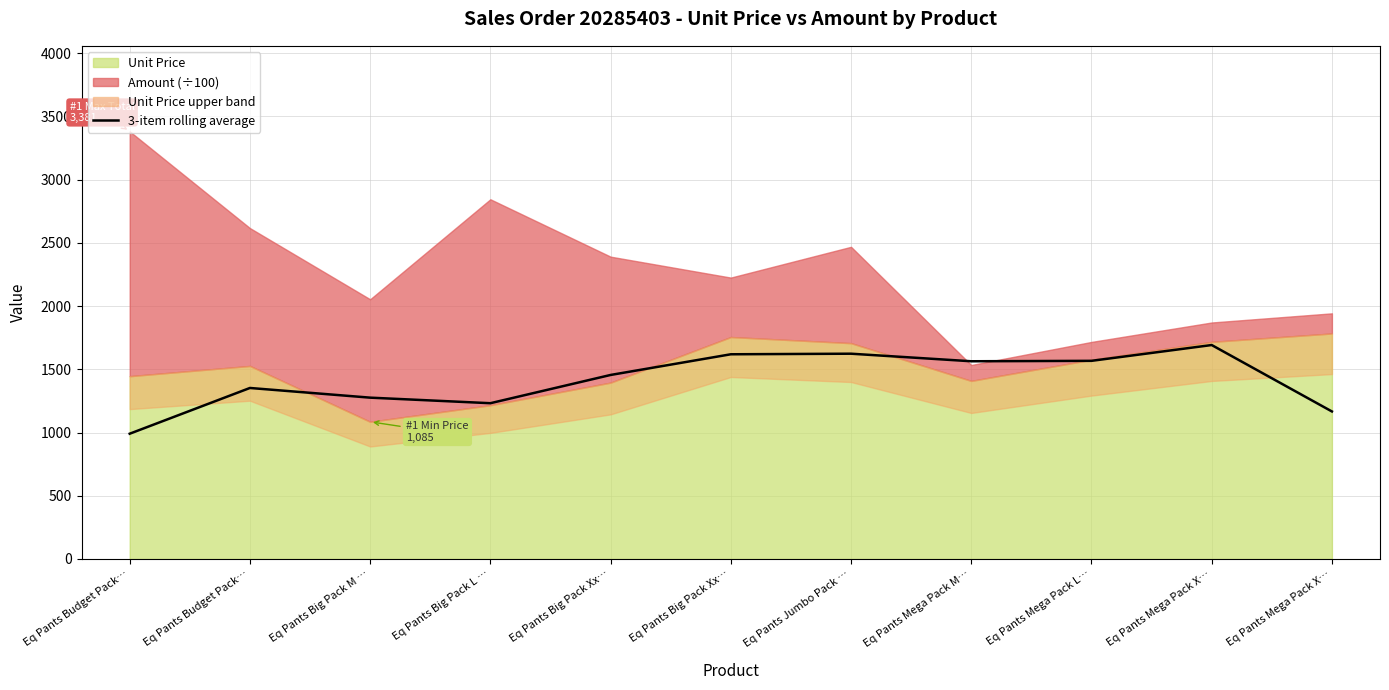

How many lines are shown in the chart?

1